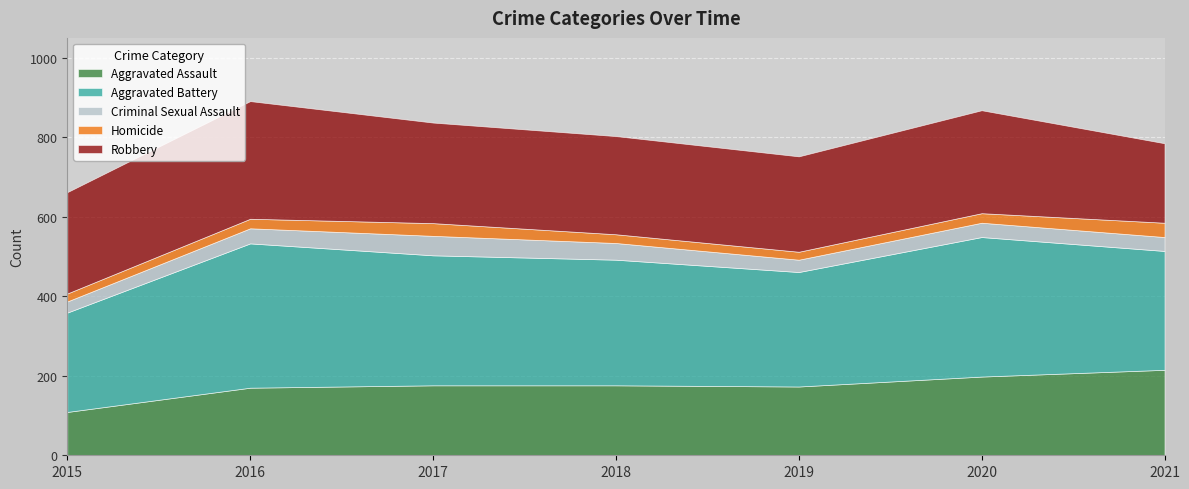

The Criminal Sexual Assault series shows 49 at 2017. True or false?

True